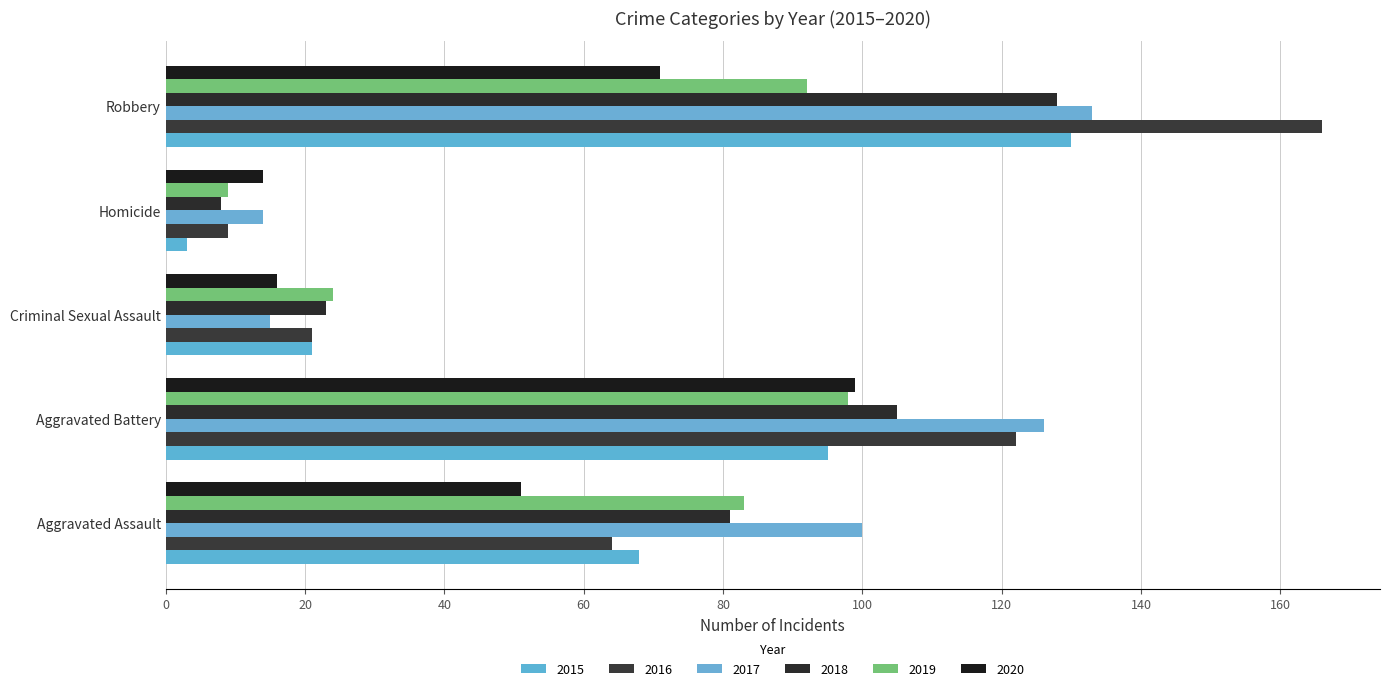

Where is 2017 nearest to the value 73?

Aggravated Assault